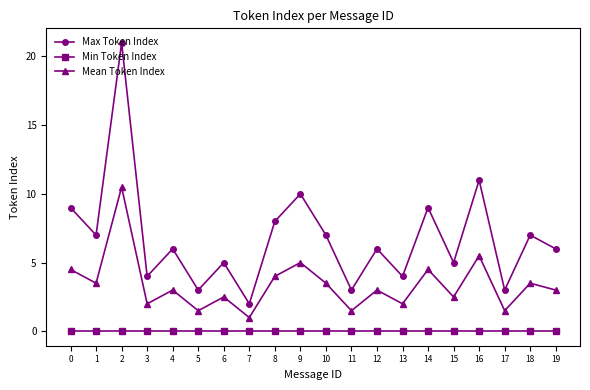

True or false: Max Token Index has a value of 2.0 at 13.

False